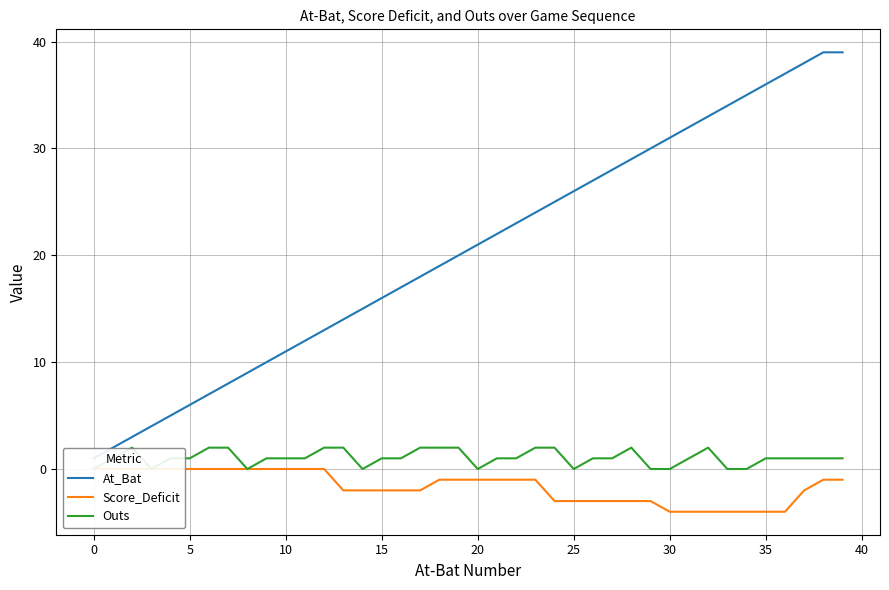

How many data points in Outs are less than 1?

10